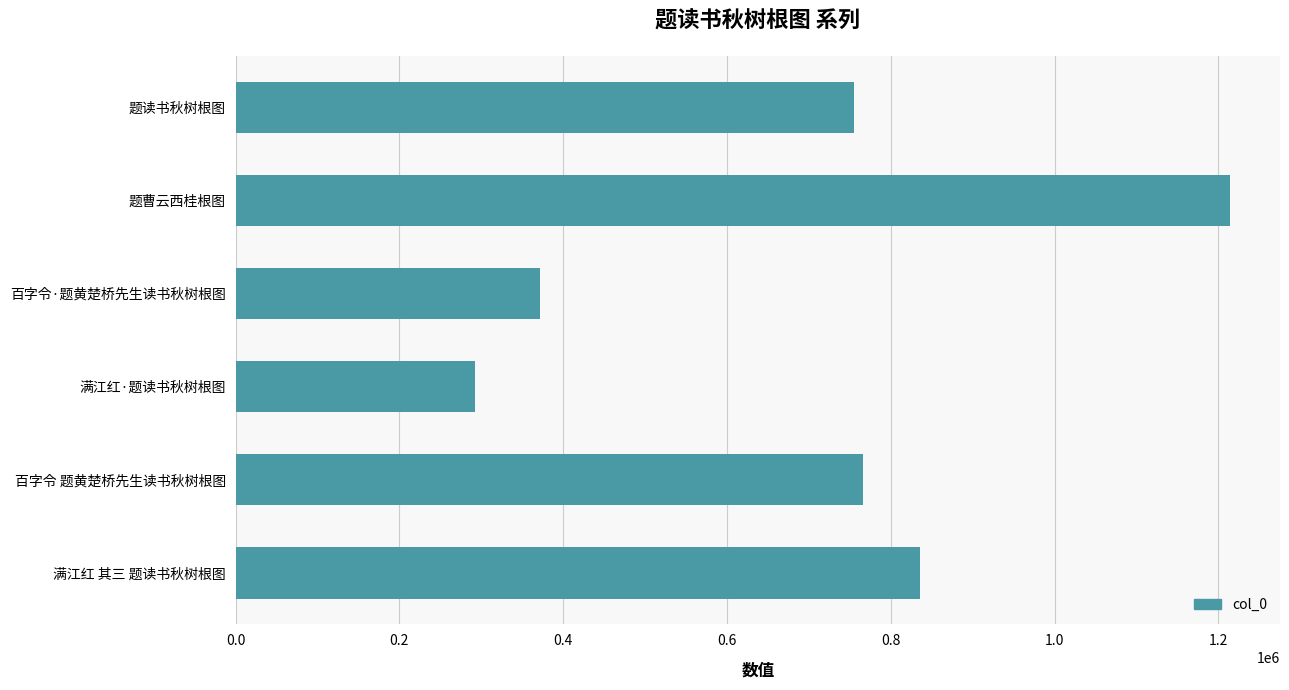

What is the value of the 3rd bar from the top?

371160